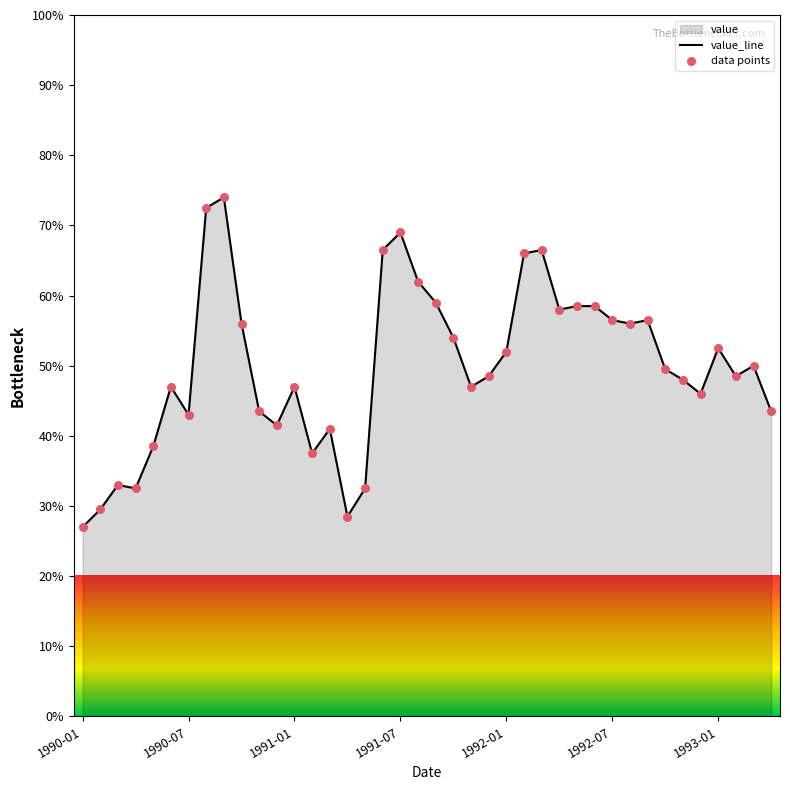

Which series has the largest total across all categories?

value_line